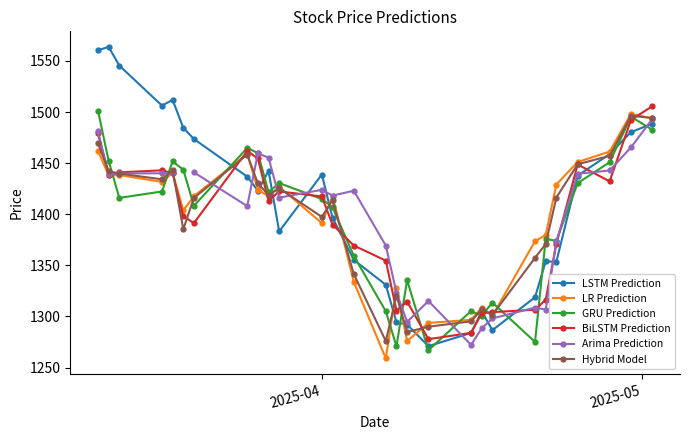

What are all the series names shown in the legend?

LSTM Prediction, LR Prediction, GRU Prediction, BiLSTM Prediction, Arima Prediction, Hybrid Model